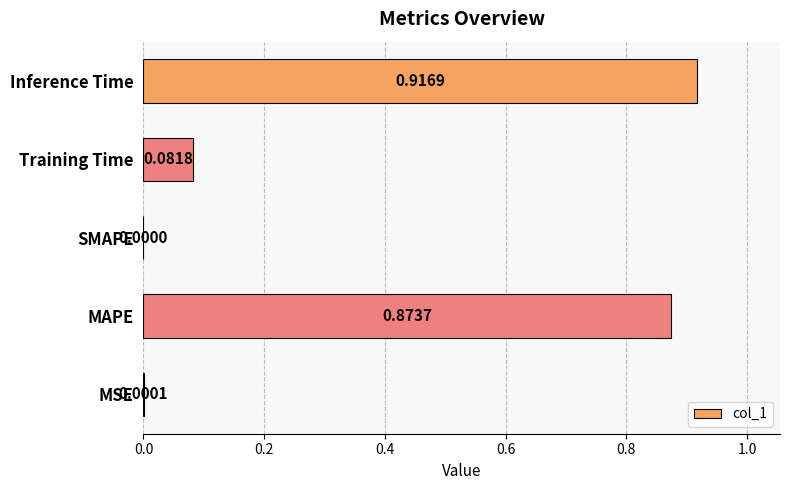

What is the change in value from Training Time to Inference Time?

+0.8